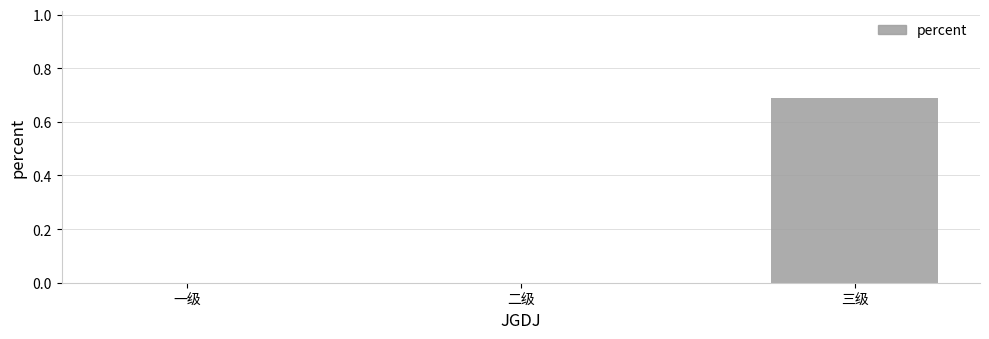

The value at 二级 is 0.0. True or false?

True